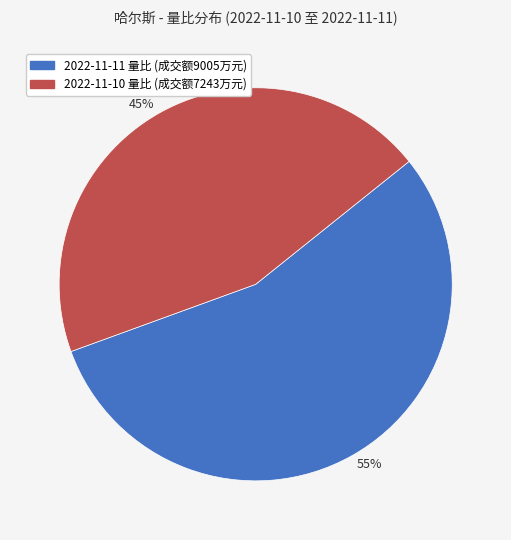

Is the sum of 55% and 45% greater than half?

Yes